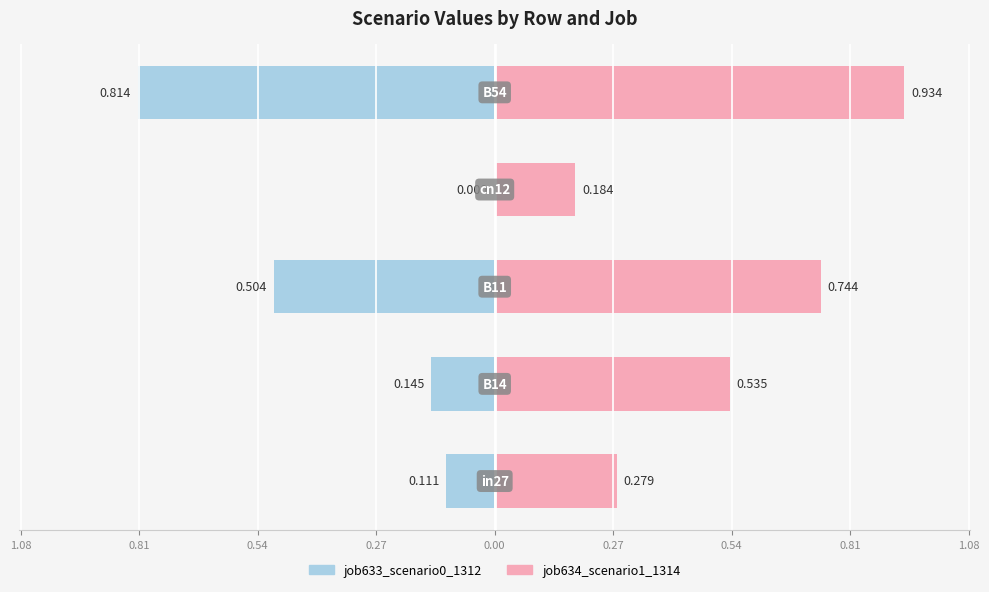

Is it true that job634_scenario1_1314 equals 0.2 at 0.00?

False